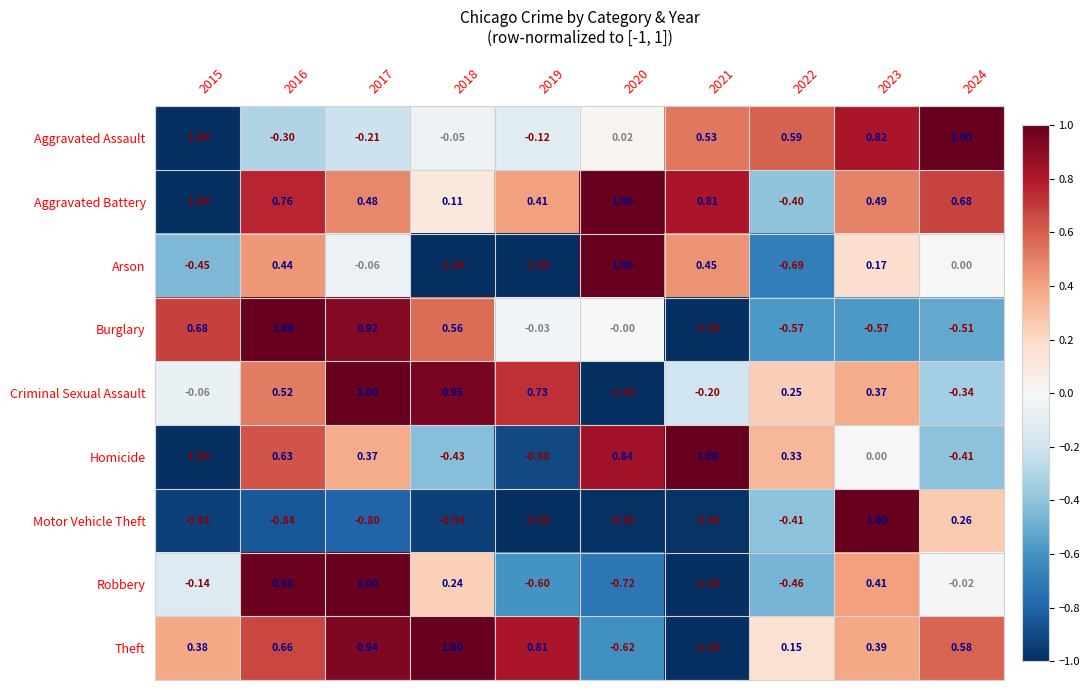

How many data points in Aggravated Assault are less than 0?

5